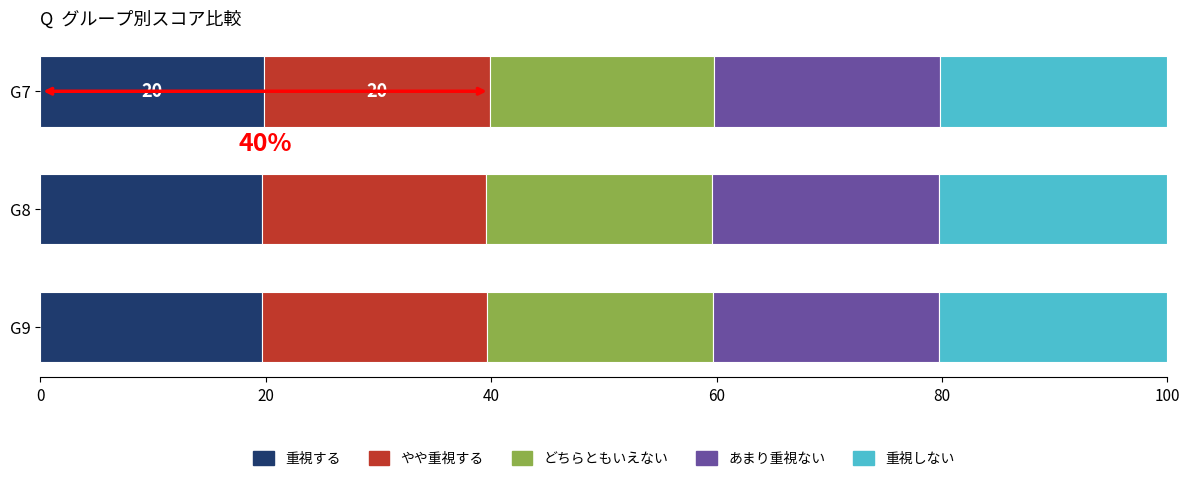

The 重視する series shows 7.3 at G7. True or false?

False